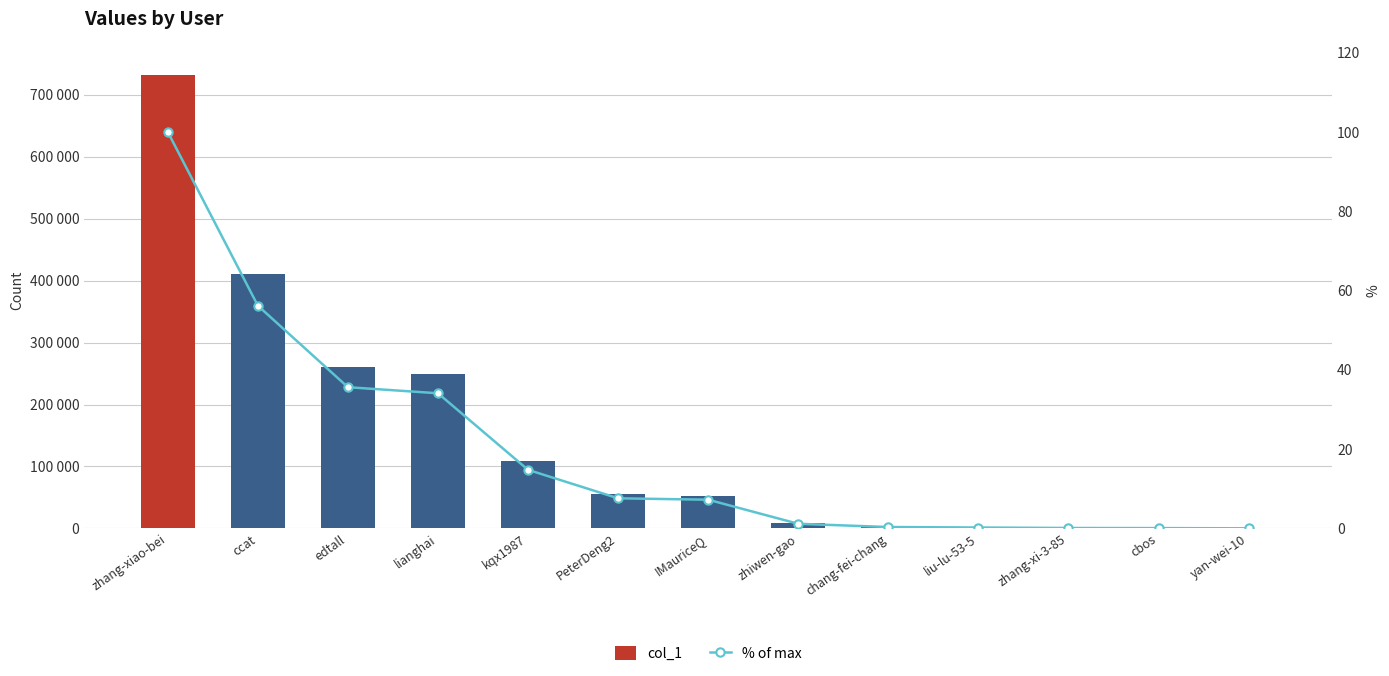

What is the difference between the maximum and minimum values in the col_1 series?

730942.0